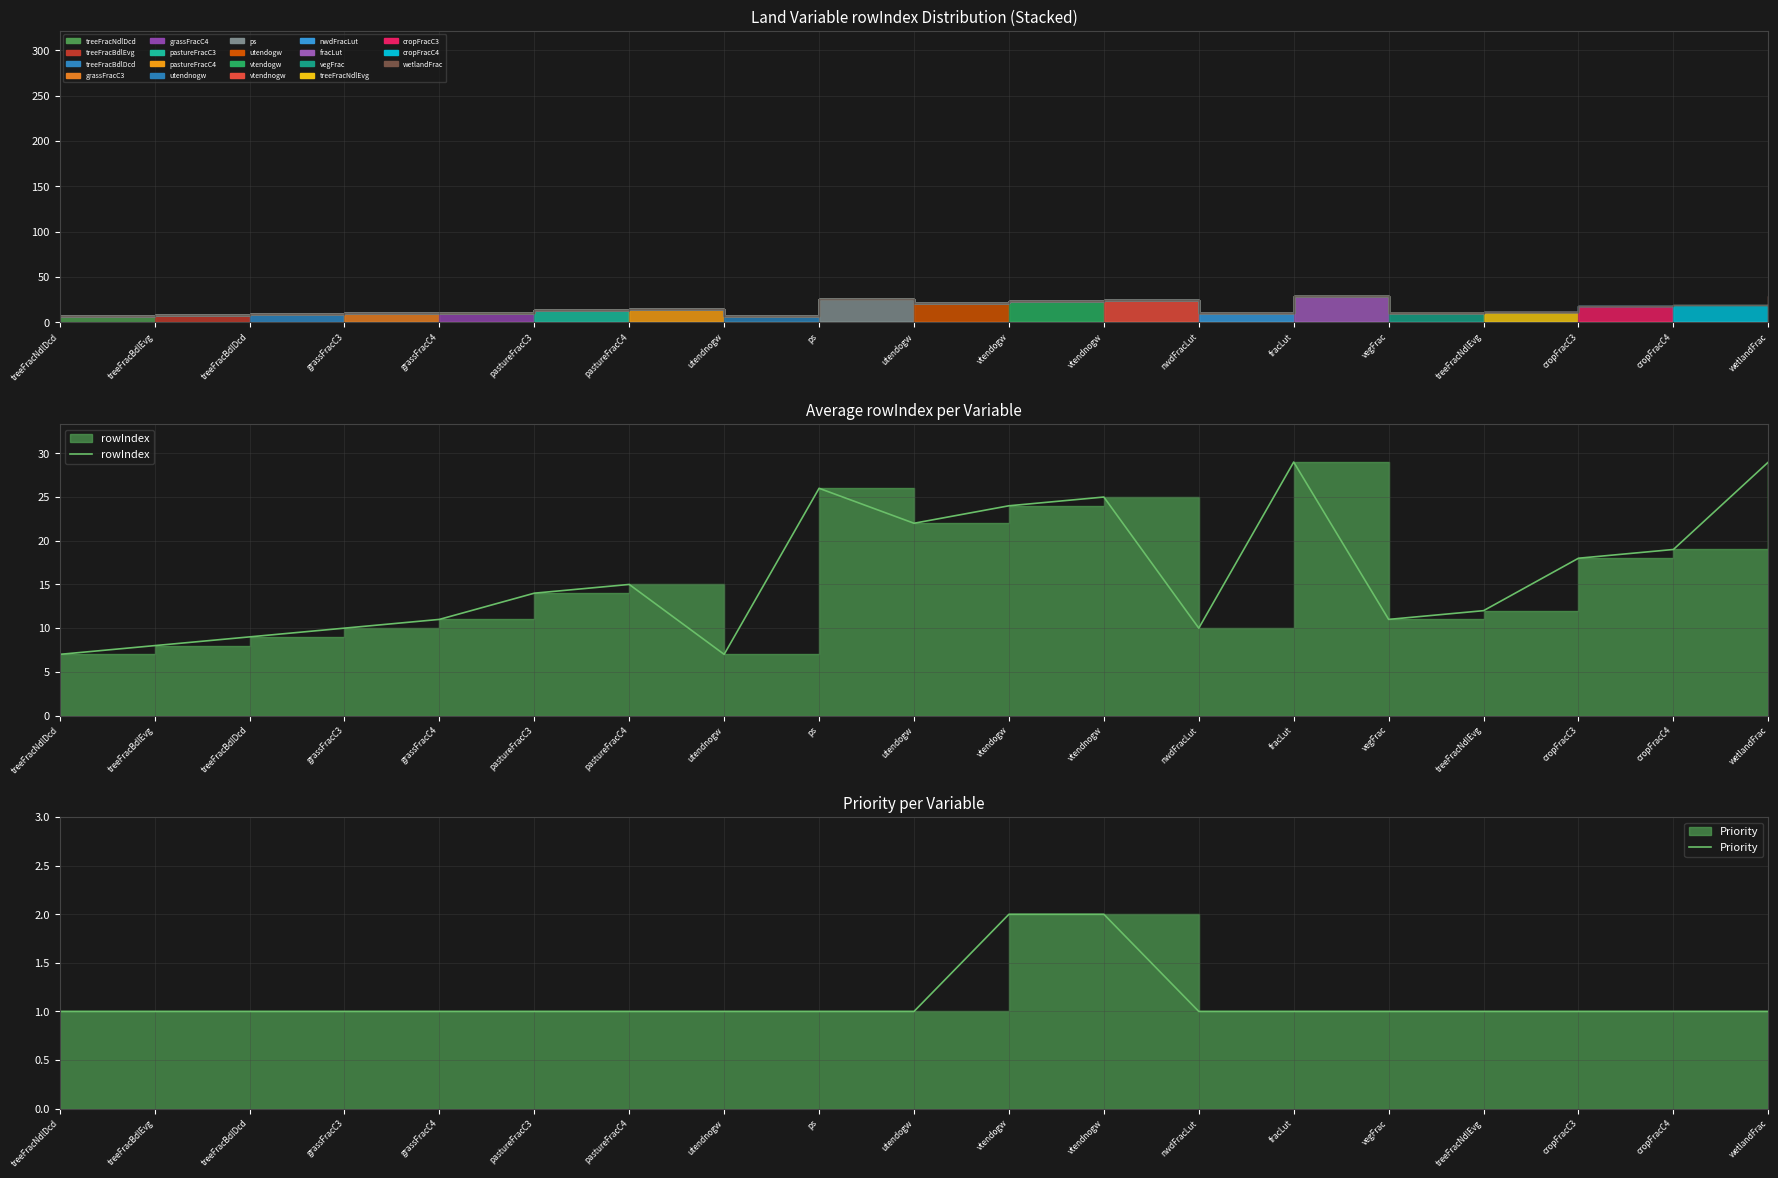

What is the difference between the maximum and minimum values in the rowIndex series?

22